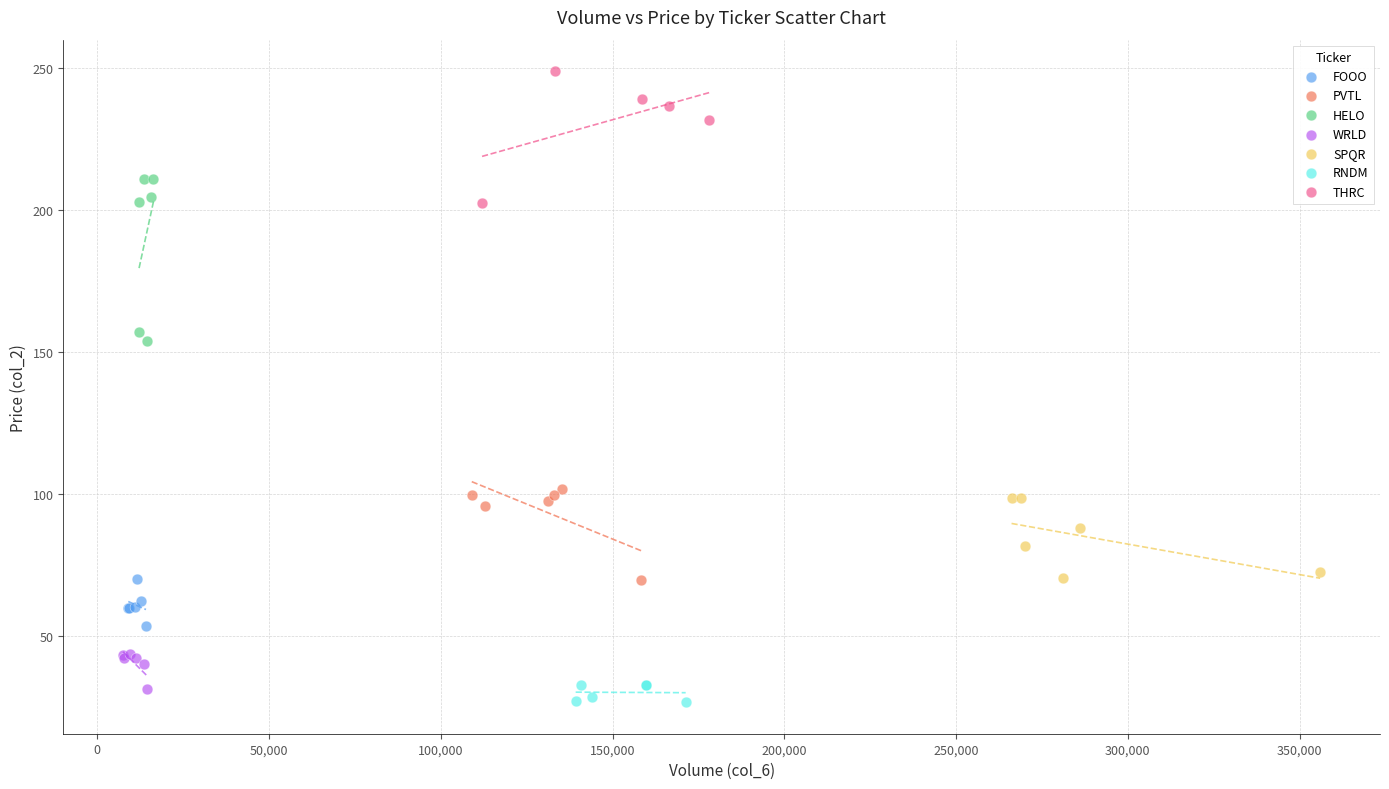

What are all the series names shown in the legend?

FOOO, PVTL, HELO, WRLD, SPQR, RNDM, THRC